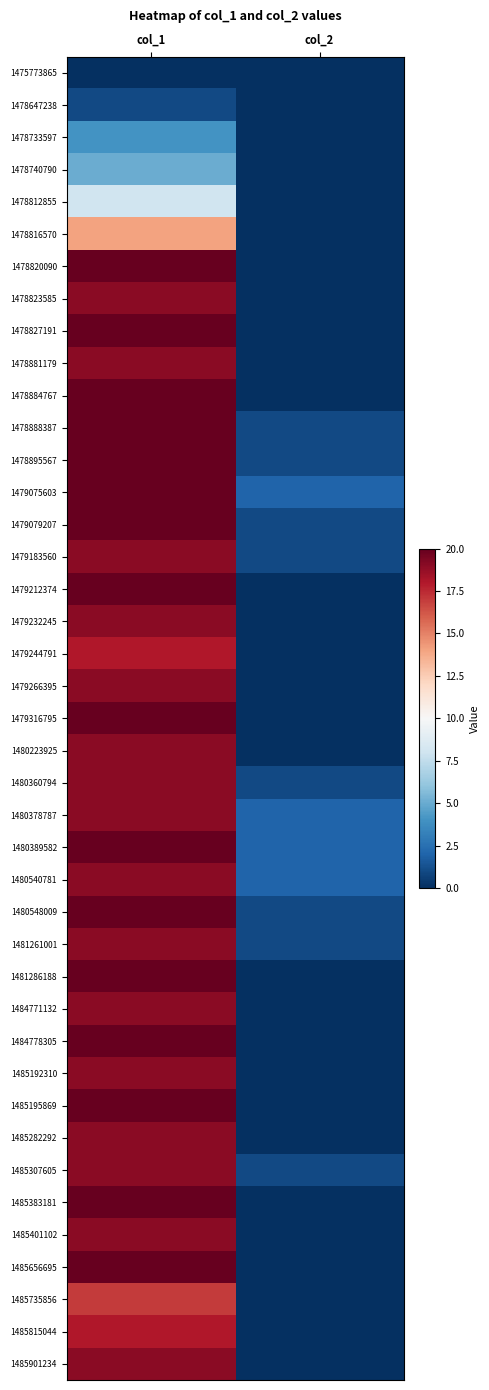

What is the greatest value displayed?

20